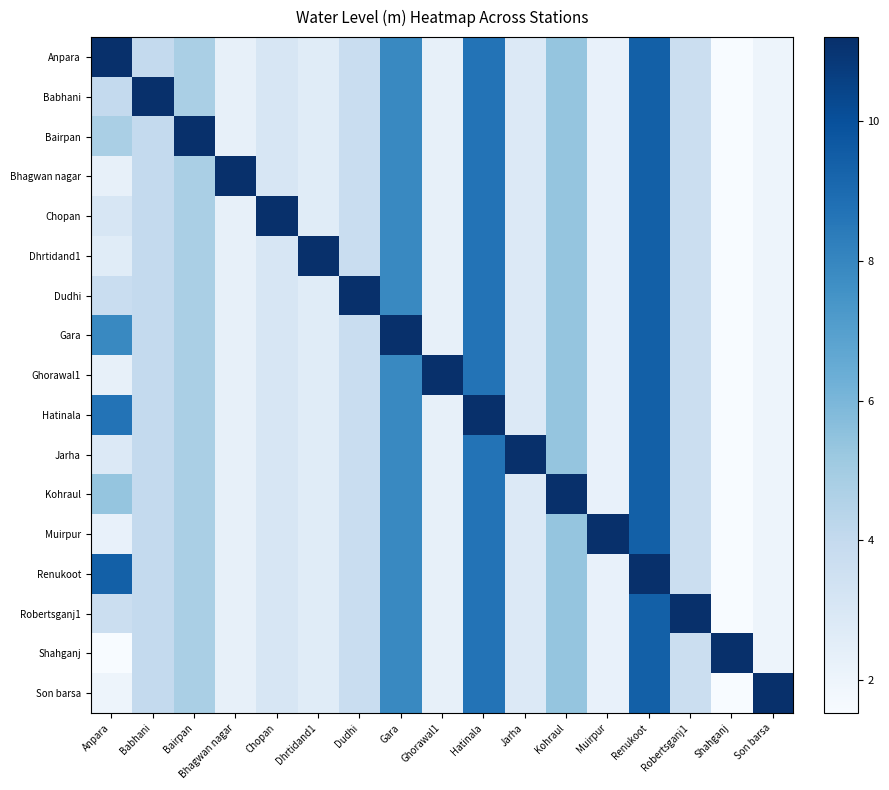

Which series has the largest range (max minus min)?

Anpara